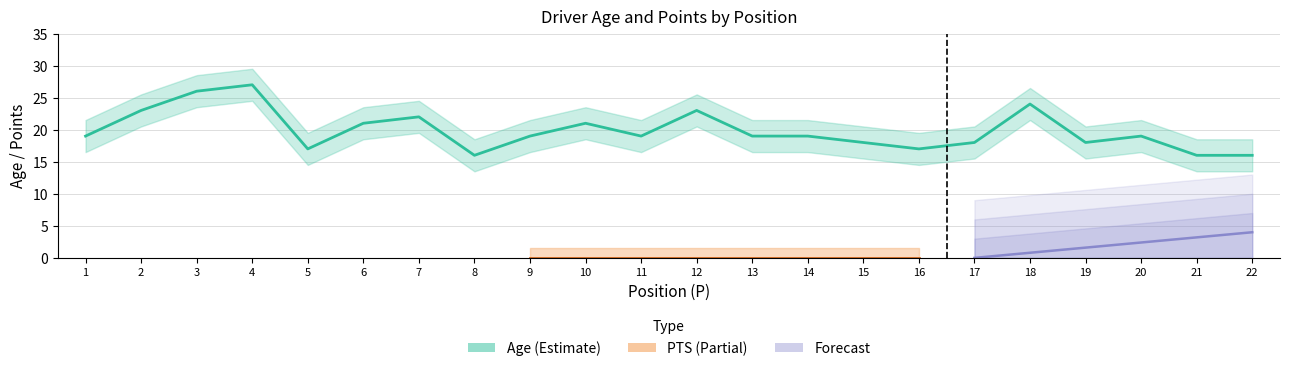

At which category does the chart reach its peak across all series?

4